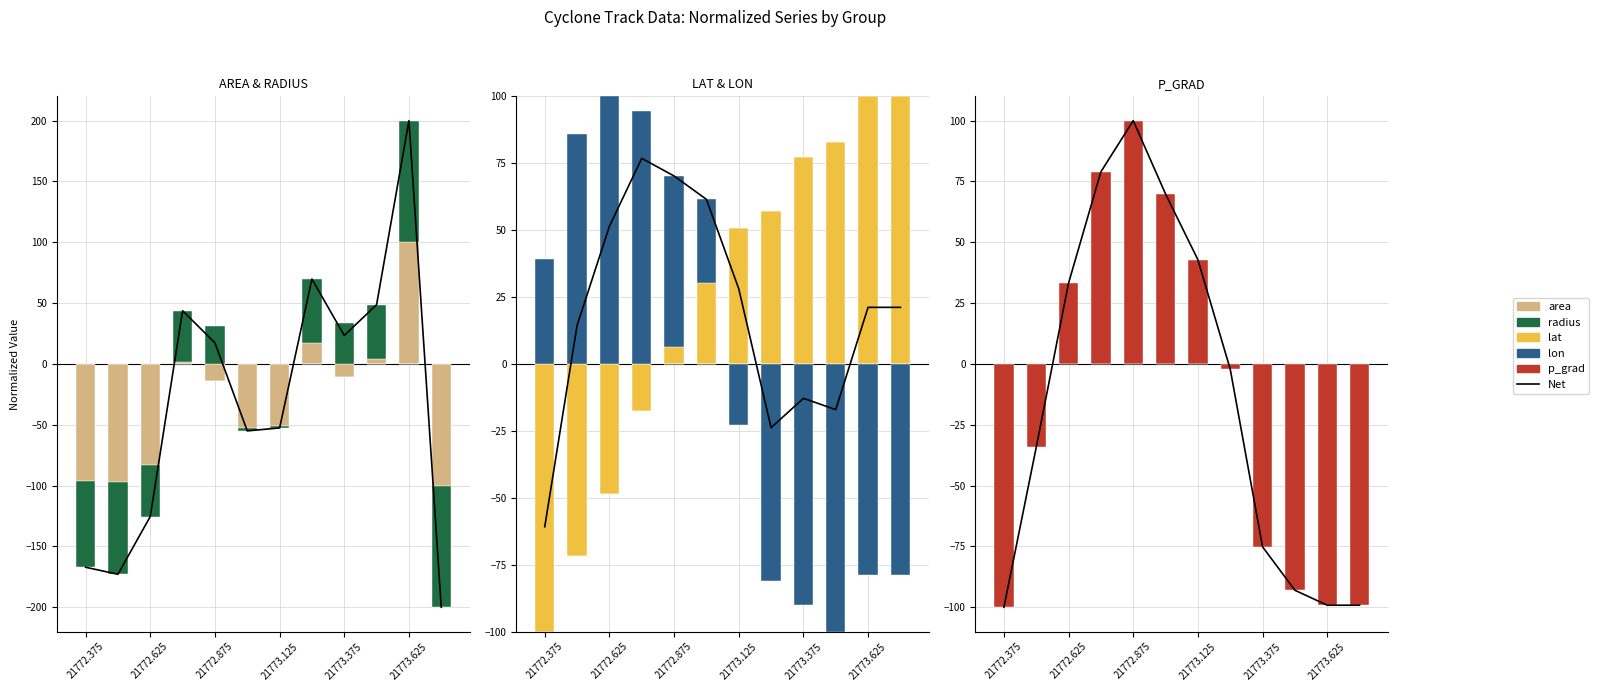

What are all the series names shown in the legend?

Net, area, radius, lat, lon, p_grad